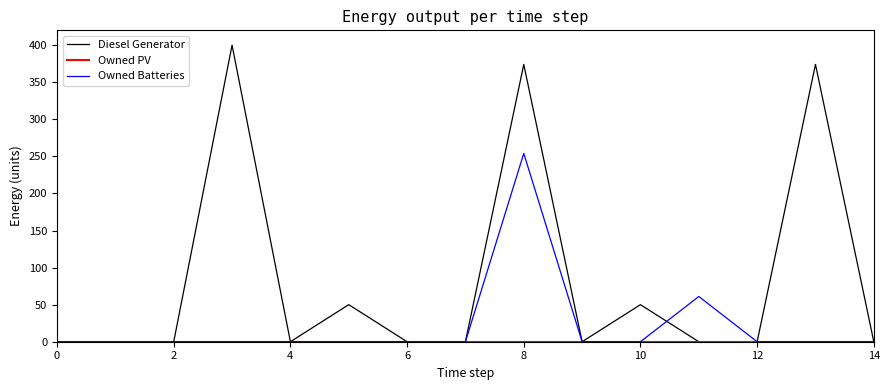

Which series has the largest total across all categories?

Diesel Generator